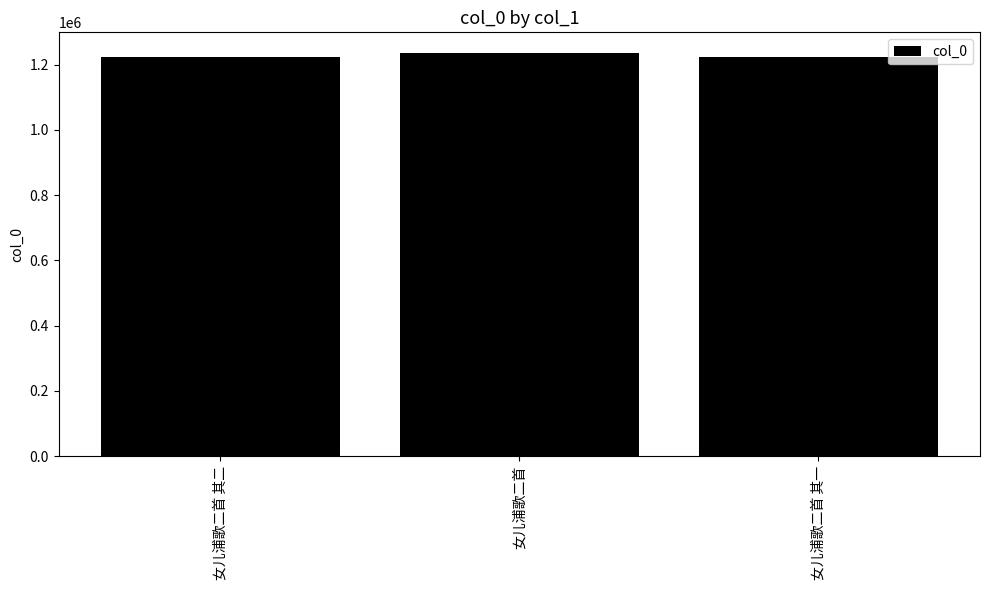

How many values are below 1224260?

1